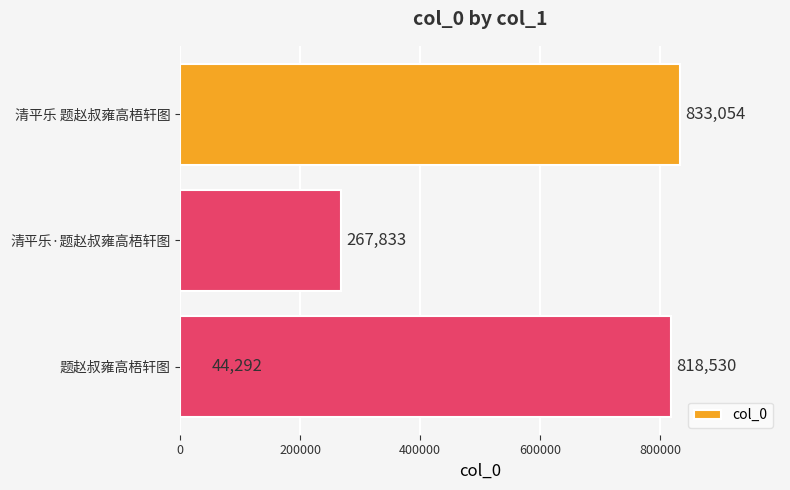

What is the difference between the values at 200000 and 600000?

550697